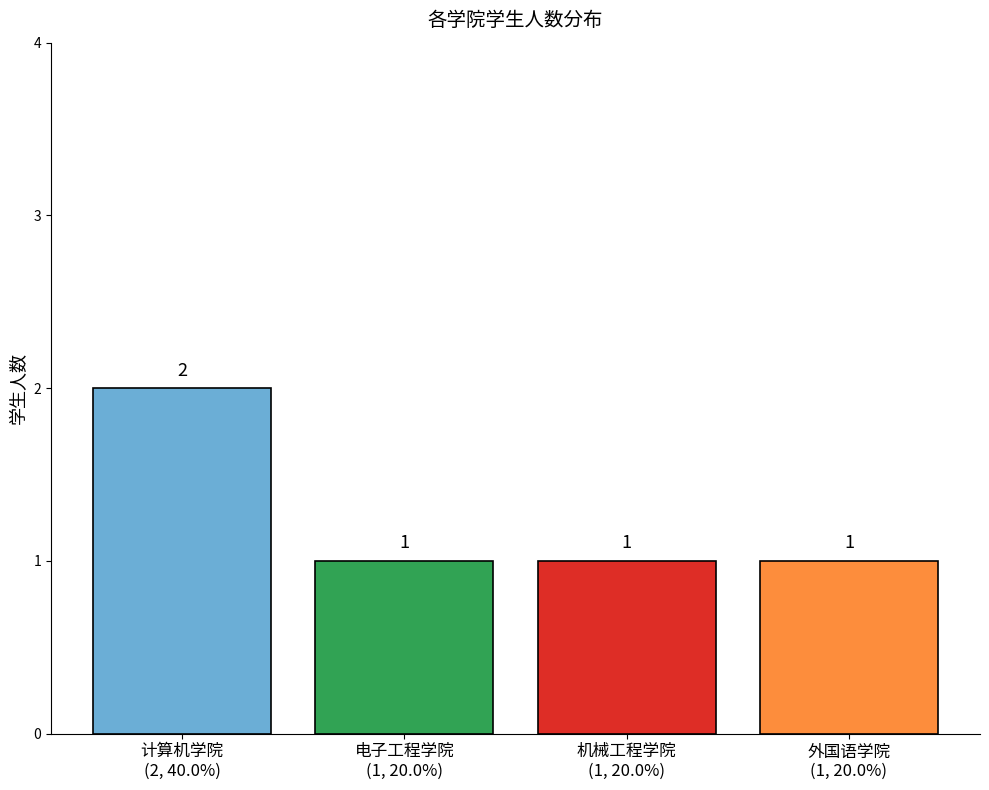

Reading left to right, extract all data points from this chart.

计算机学院
(2, 40.0%)=2	电子工程学院
(1, 20.0%)=1	机械工程学院
(1, 20.0%)=1	外国语学院
(1, 20.0%)=1